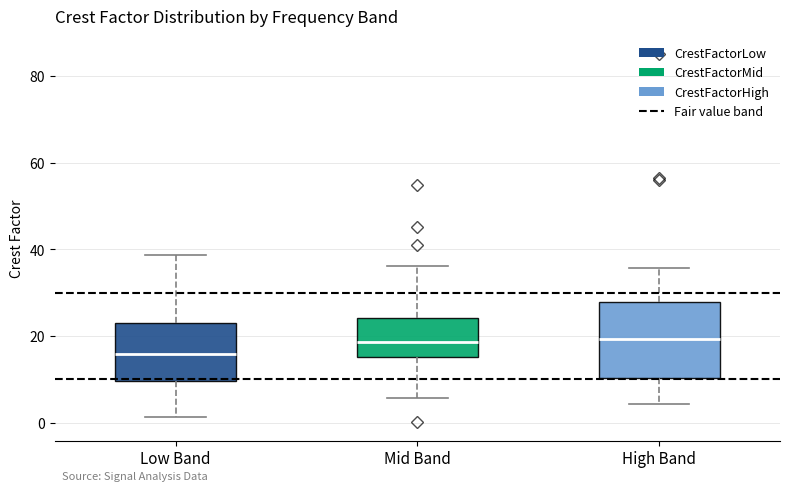

Which box is the tallest, from its lower edge to its upper edge?

High Band